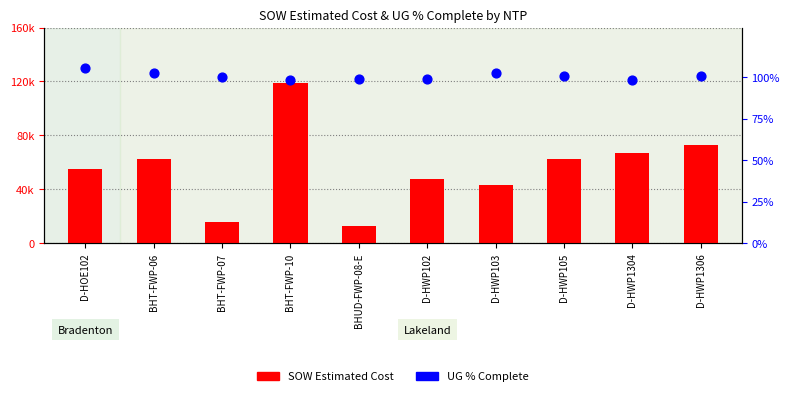

What are all the series names shown in the legend?

SOW Estimated Cost, UG % Complete